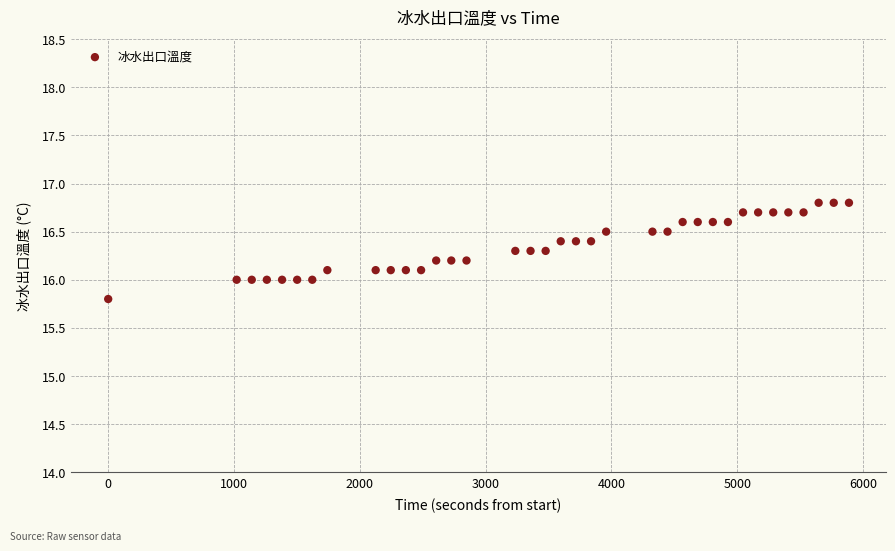

What is the range of X values (max minus min)?

5888.0